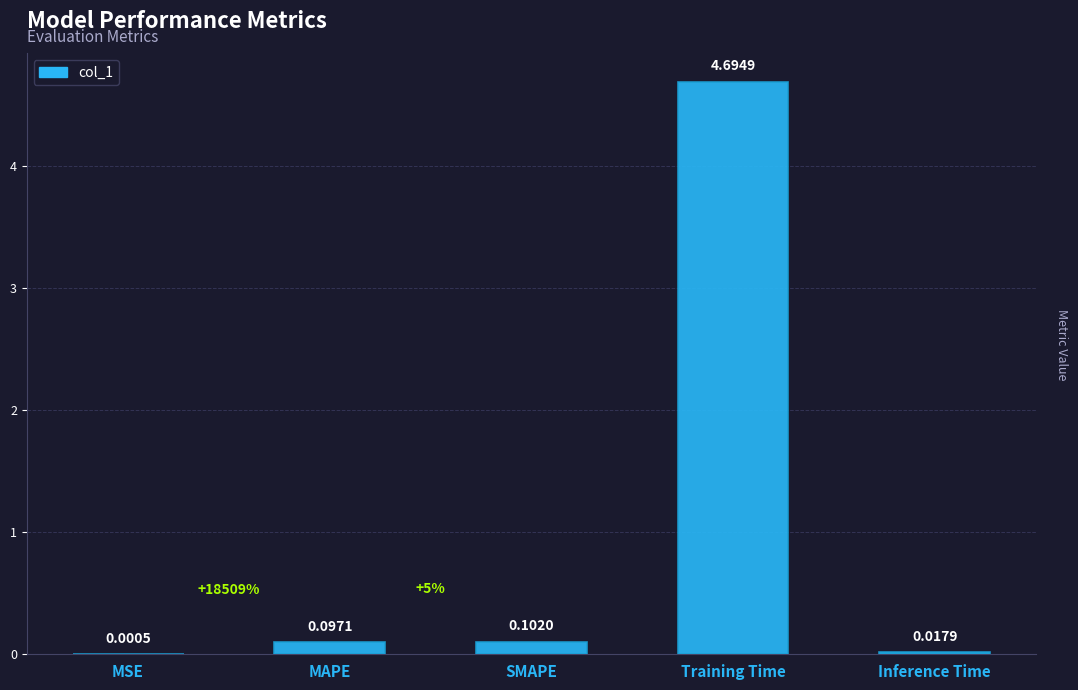

What is the sum of all values?

4.9